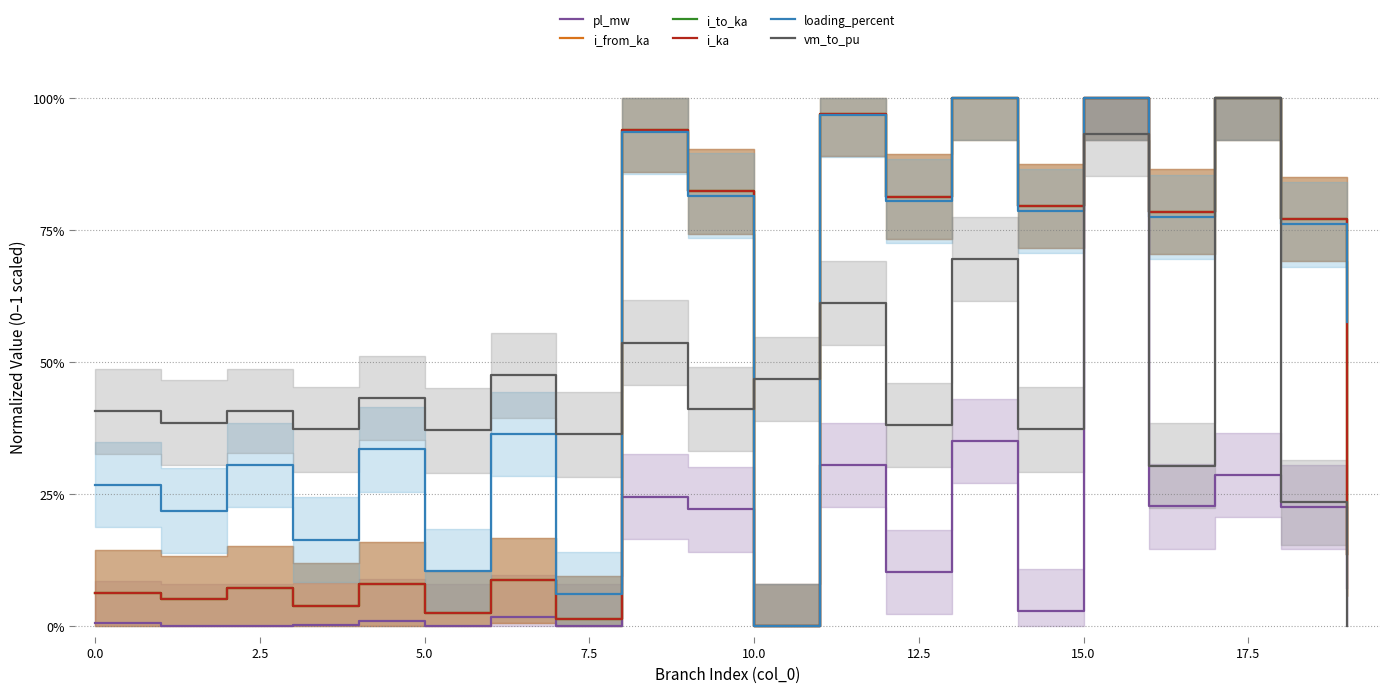

Where is i_from_ka nearest to the value 0?

10